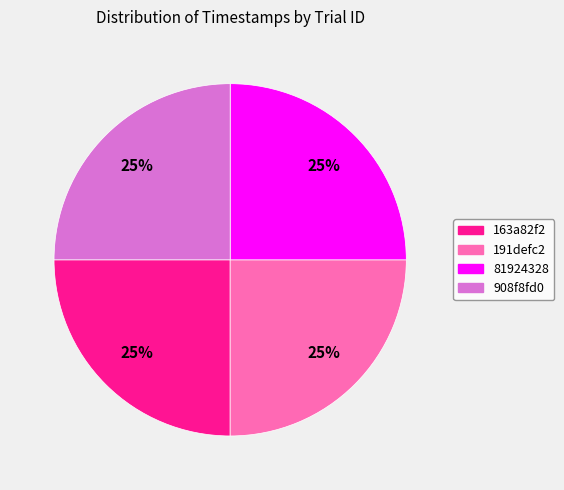

To the nearest percent, what portion does 191defc2 represent?

25%